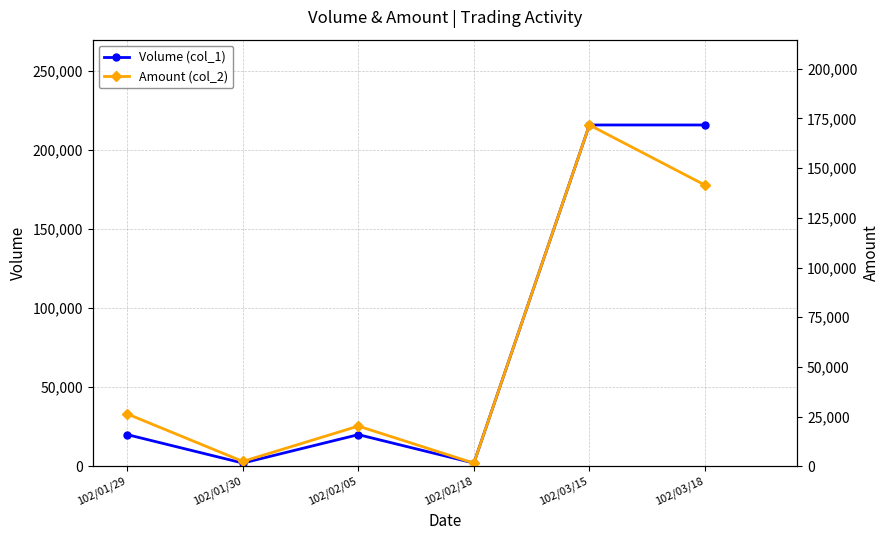

What is the label of the 1st point from the left?

102/01/29